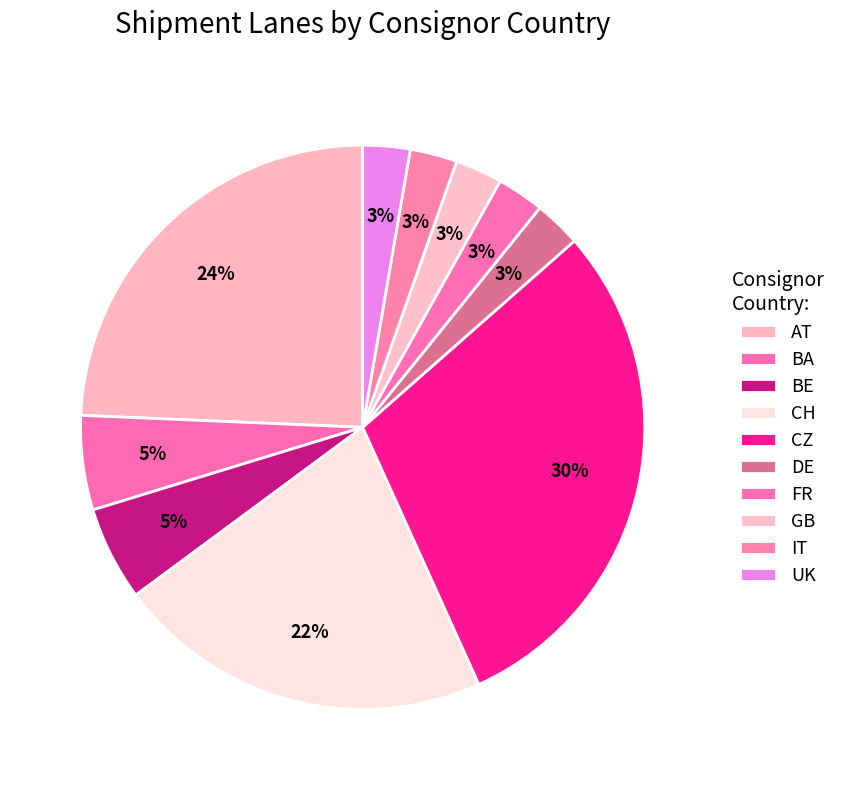

True or false: UK accounts for 9% of the total.

False